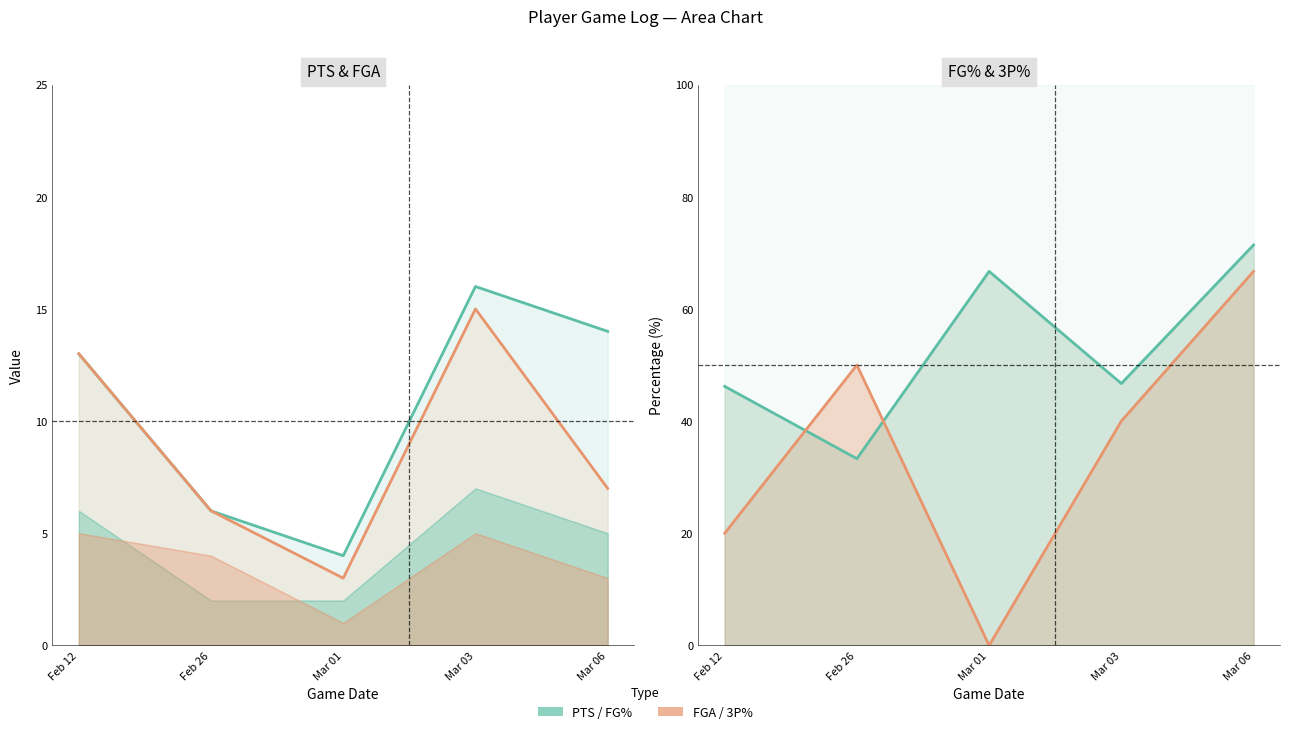

How many lines are shown in the chart?

4